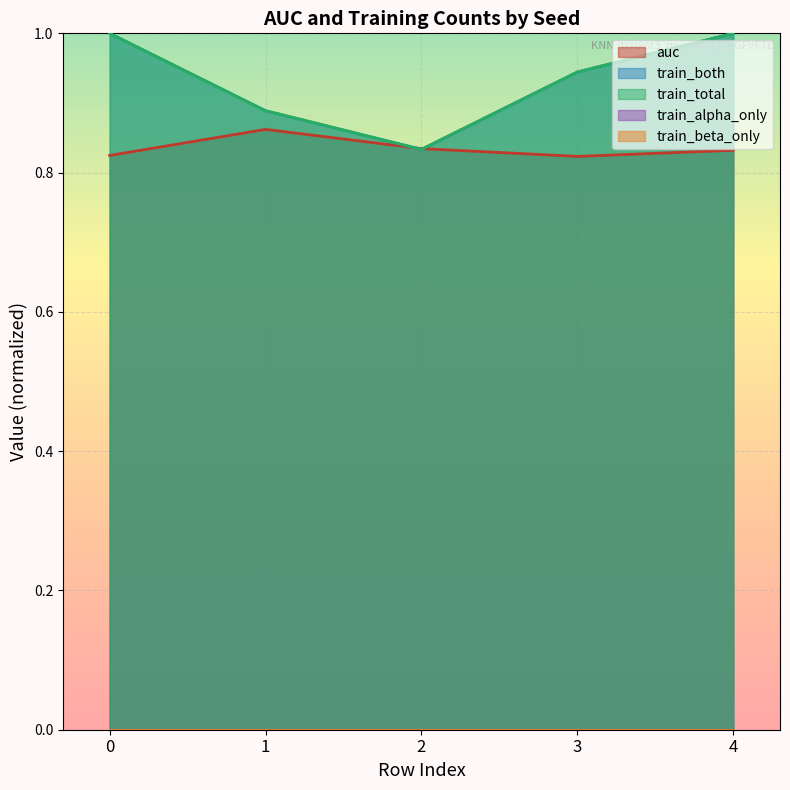

The train_total series shows 1.0 at 0. True or false?

True